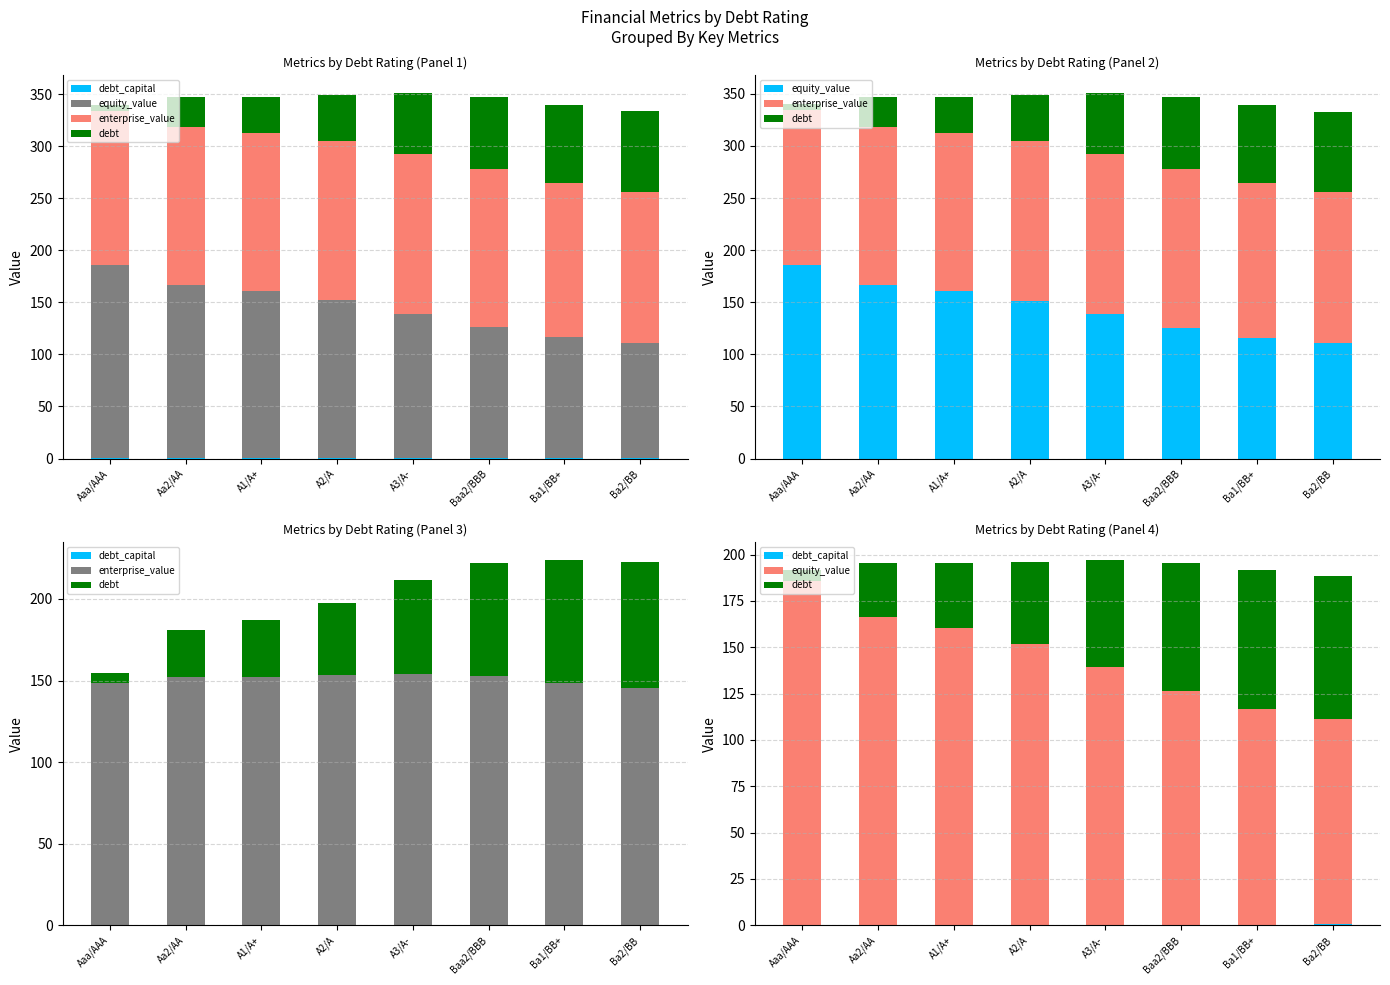

What is the average value of the equity_value series?

144.5